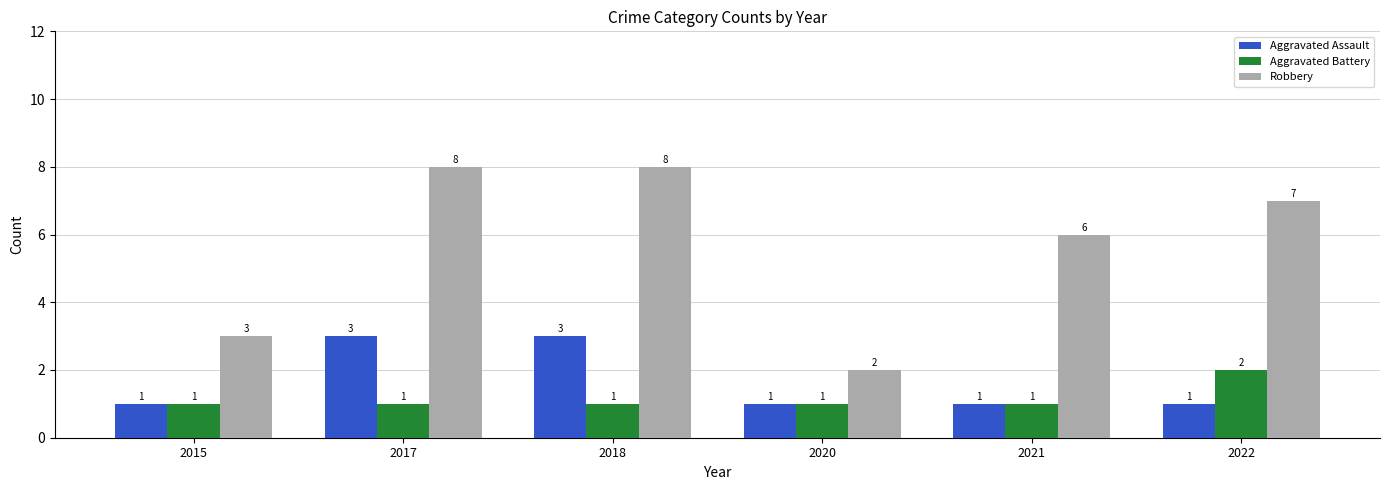

Count the Aggravated Battery values in the range 1 to 2.

6